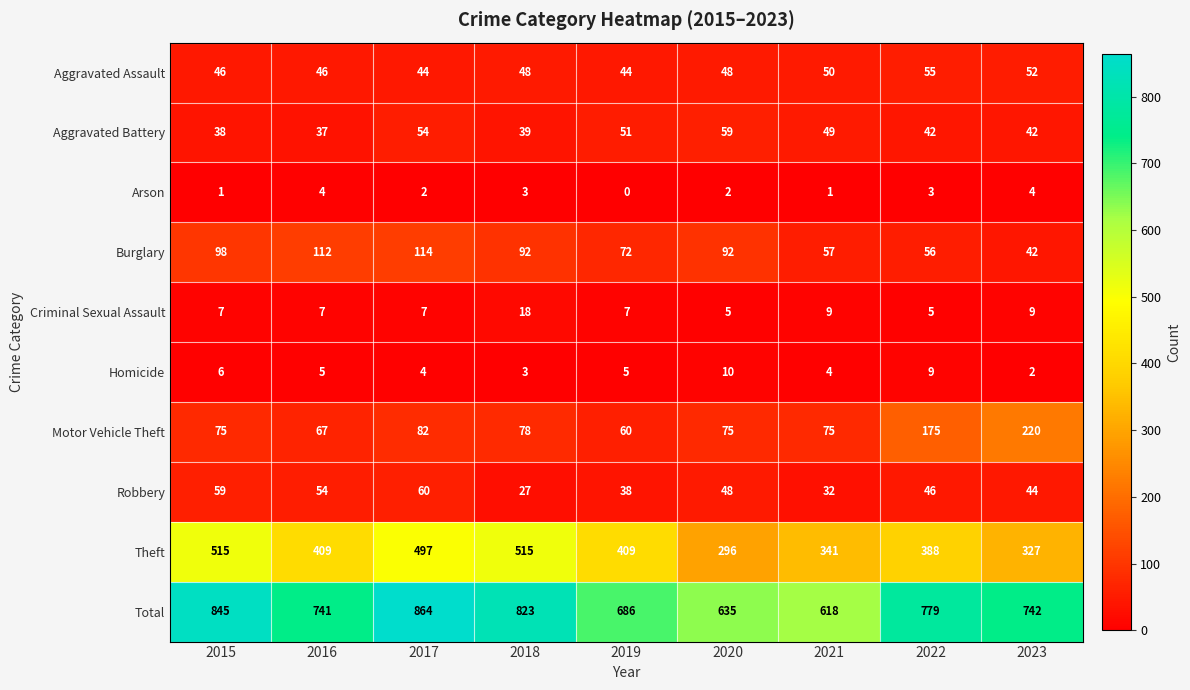

Rank the series by their maximum value, from highest to lowest.

Total, Theft, Motor Vehicle Theft, Burglary, Robbery, Aggravated Battery, Aggravated Assault, Criminal Sexual Assault, Homicide, Arson